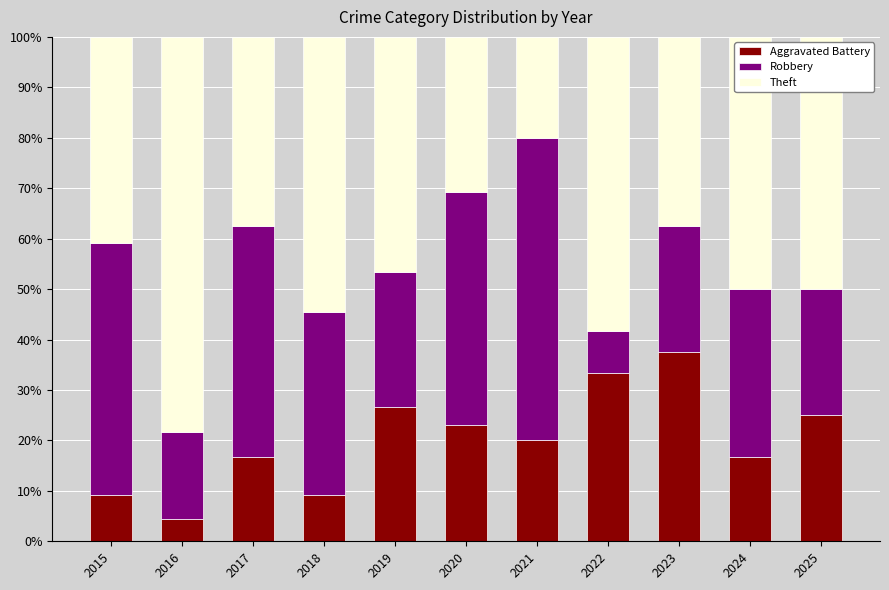

What is the total value across all series at 2021?

100.0